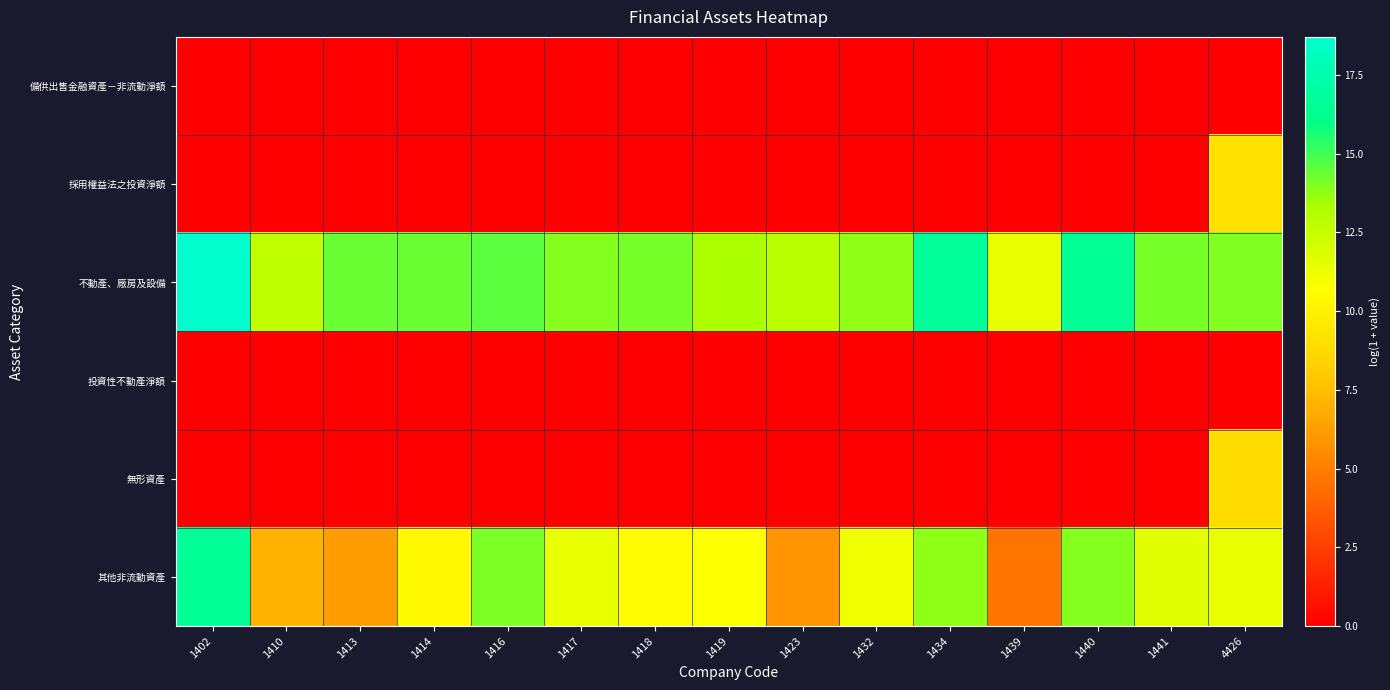

At 1402, list the series in order from largest to smallest.

不動產、廠房及設備, 其他非流動資產, 備供出售金融資產－非流動淨額, 採用權益法之投資淨額, 投資性不動產淨額, 無形資產